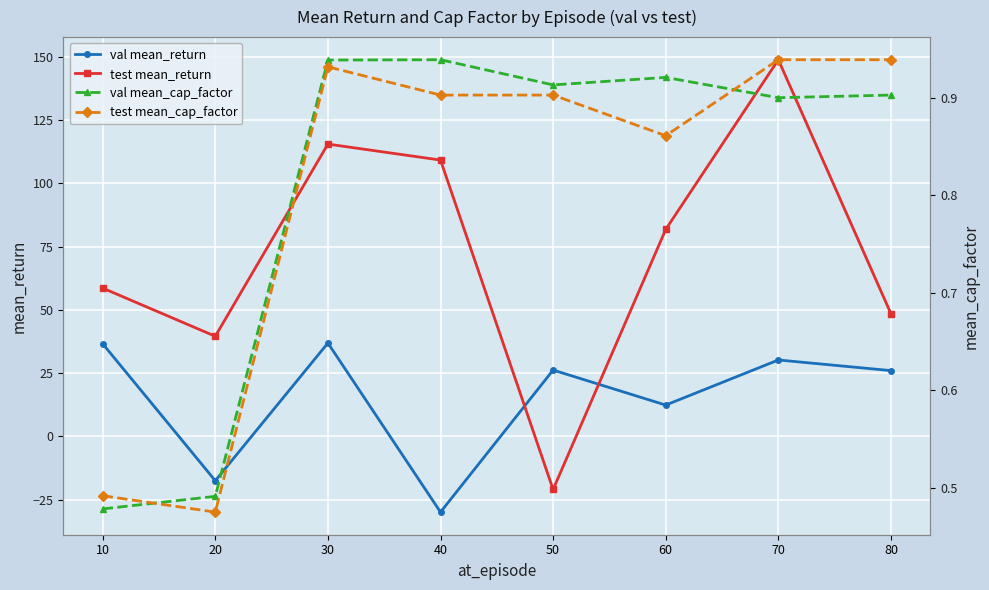

Which category has the lowest value in the val mean_return series?

40